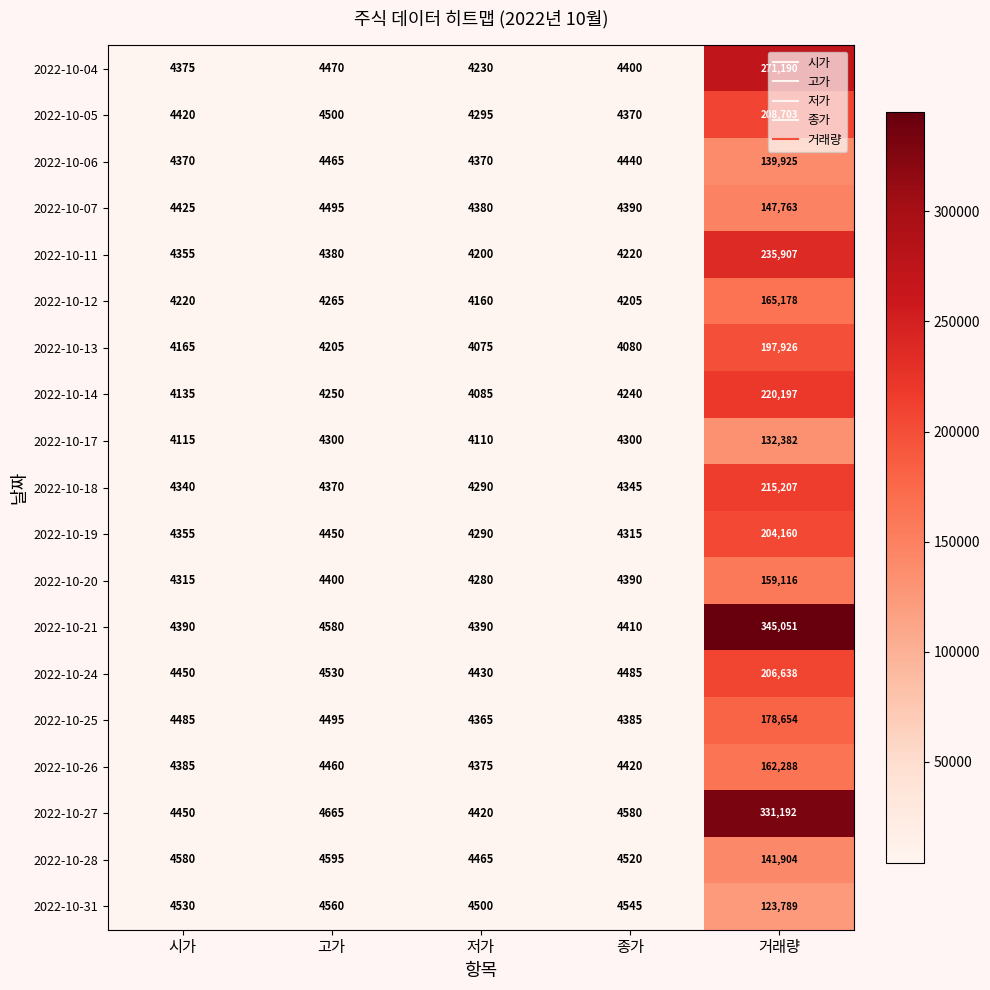

At which label does 2022-10-28 reach its minimum?

저가